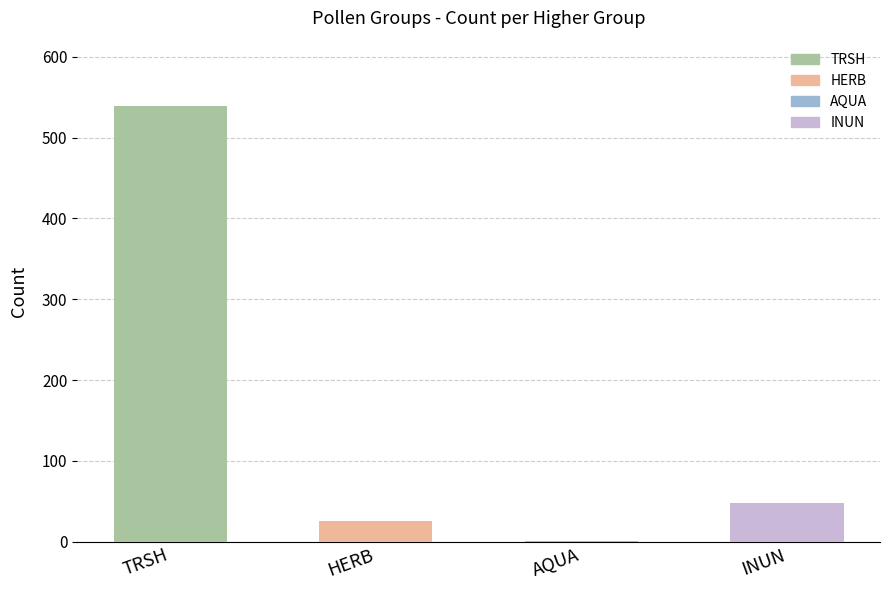

The value at TRSH is 539. True or false?

True